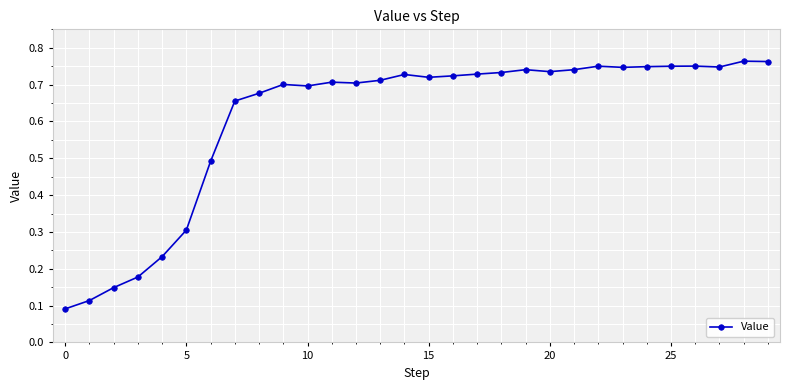

What is the sum of all values?

18.3